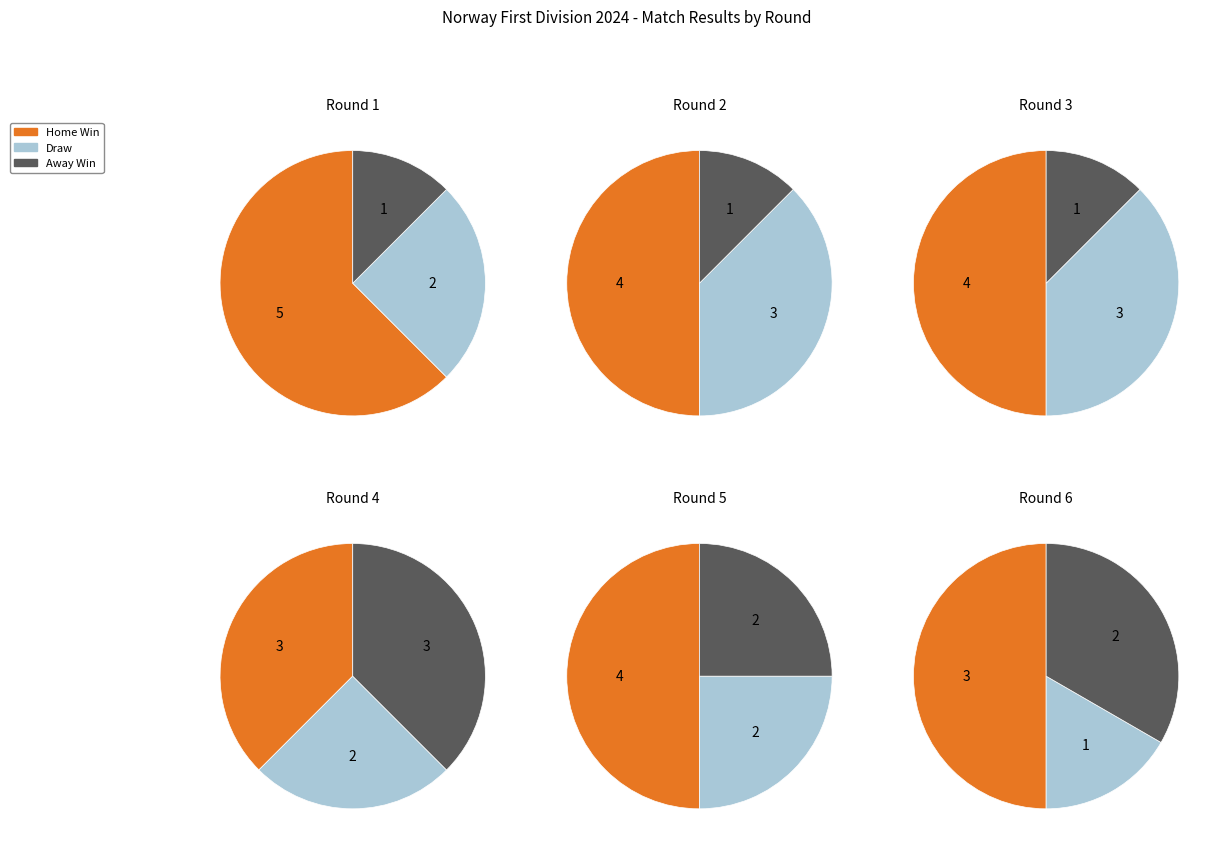

How many segments does this pie chart have?

6